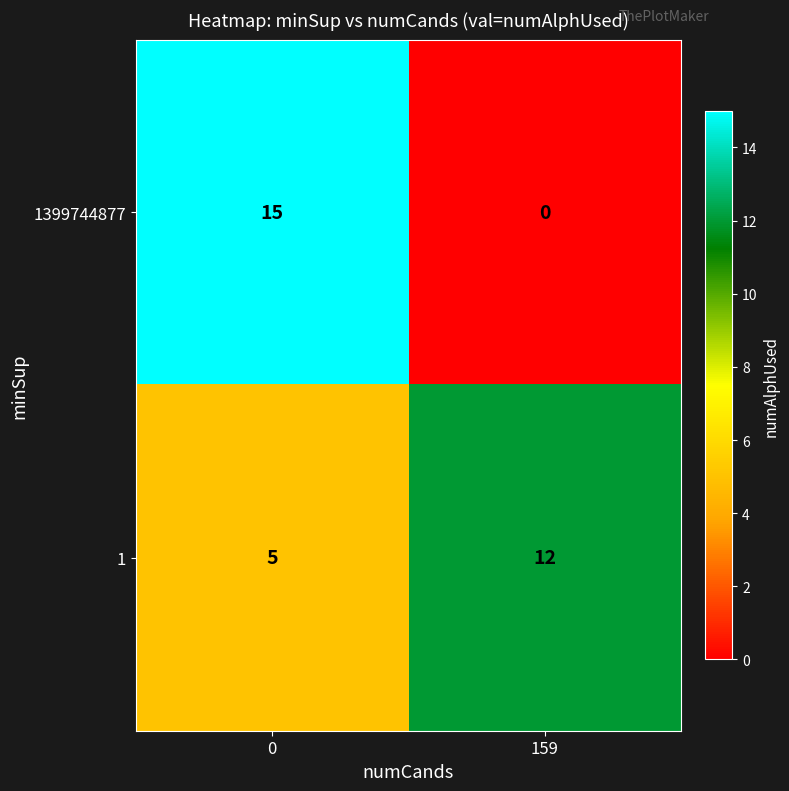

Rank the series by their maximum value, from highest to lowest.

1399744877, 1